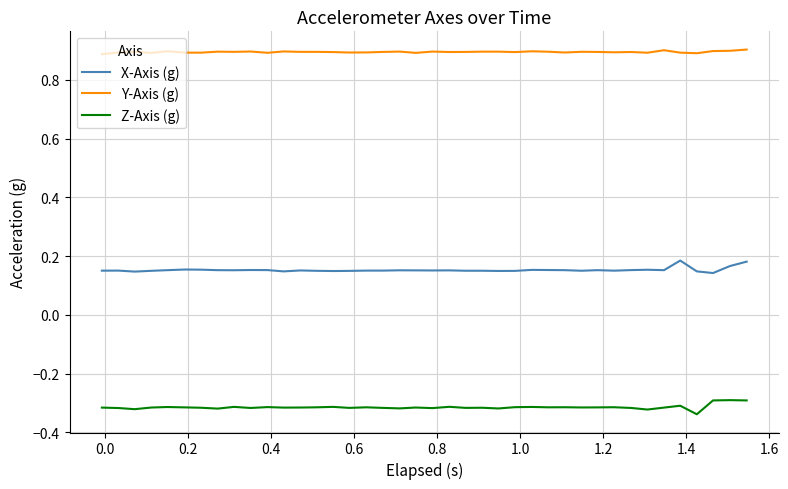

Which series has the largest total across all categories?

Y-Axis (g)